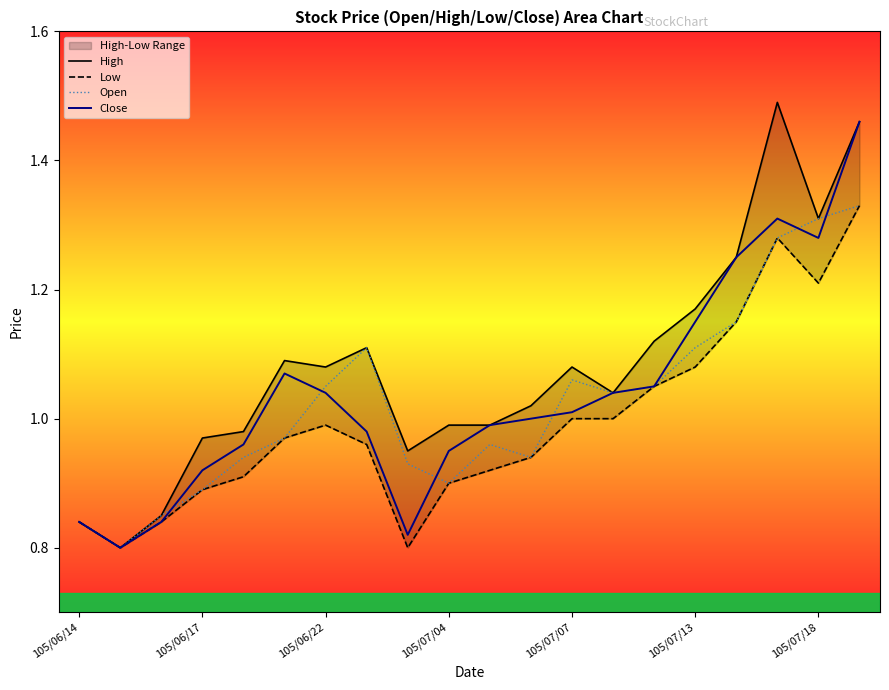

List the series in order of their peak value, highest first.

High, Close, Low, Open